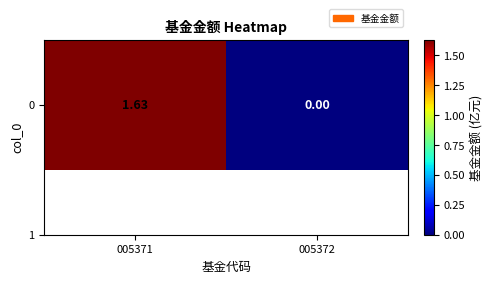

The value at 005372 is 0.0. True or false?

True